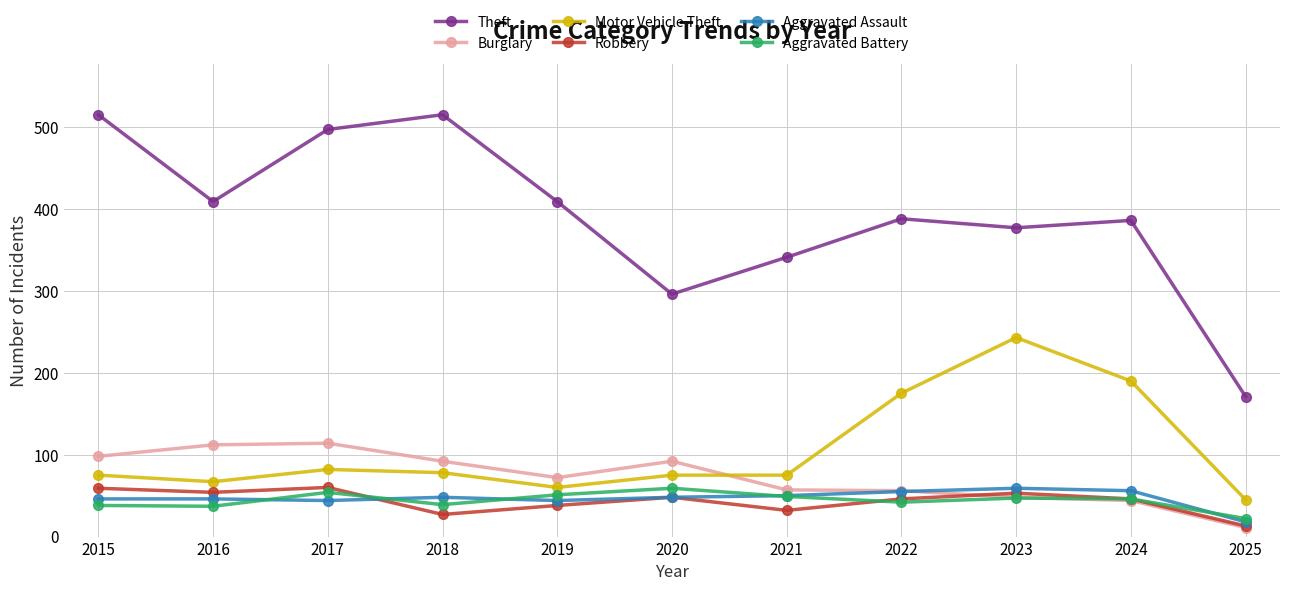

Where is the first local minimum for Burglary?

2019